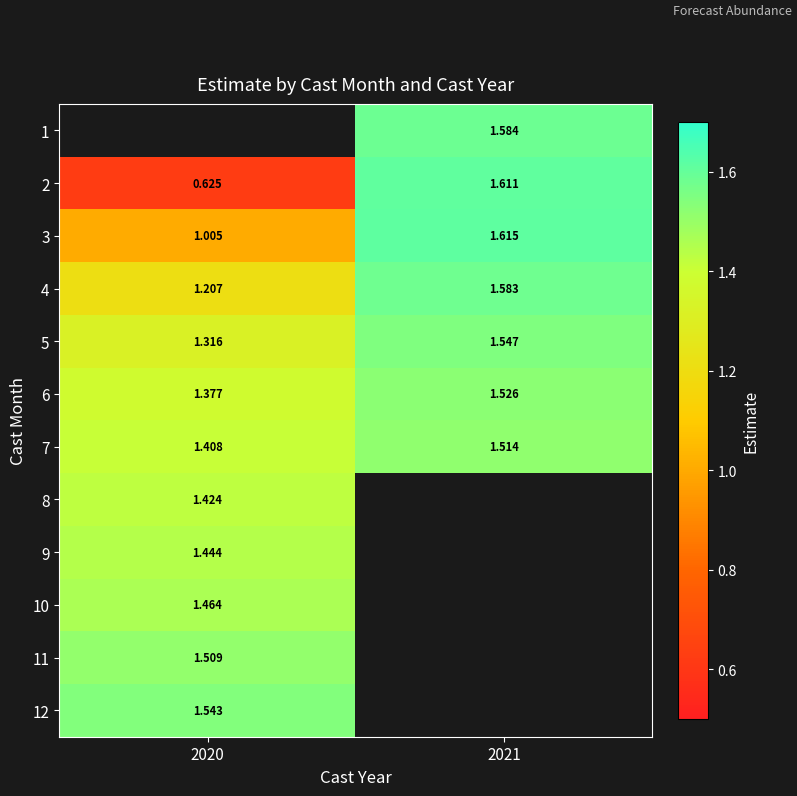

Is the value of 2 at 2021 greater than the value of 4 at 2020?

Yes